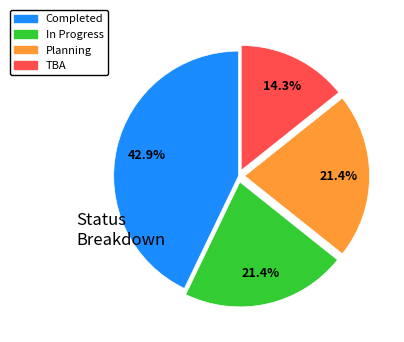

To the nearest percent, what is the combined percentage of TBA and Planning?

36%